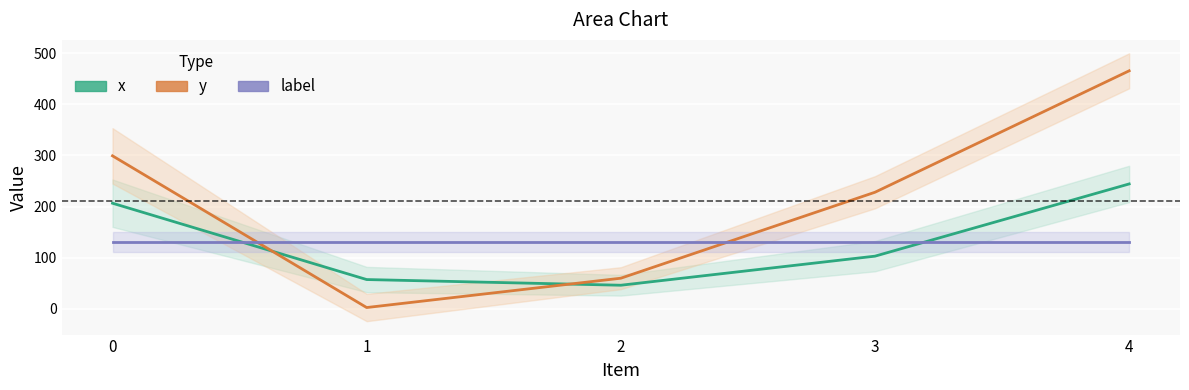

What is the smallest value displayed?

2.6